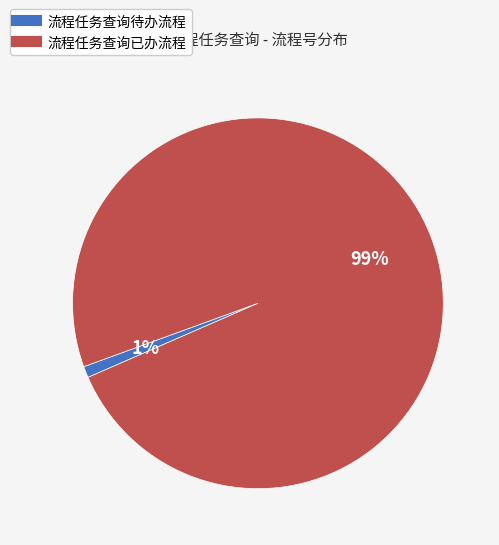

To the nearest percent, what is the difference between the 流程任务查询待办流程 and 流程任务查询已办流程 slice percentages?

98%